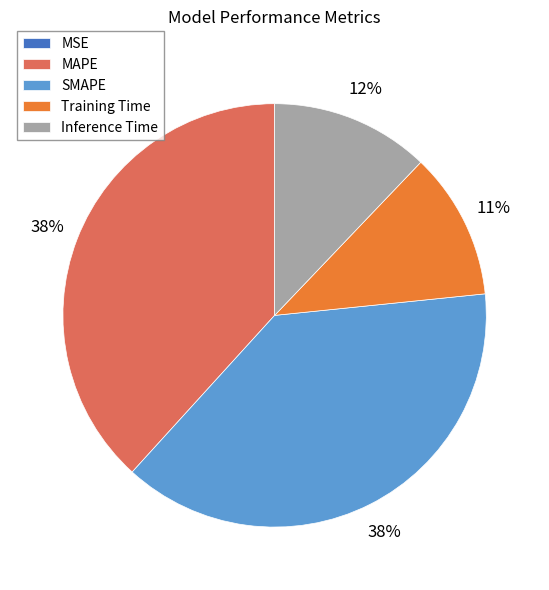

What percentage is the Training Time slice, to the nearest percent?

11%